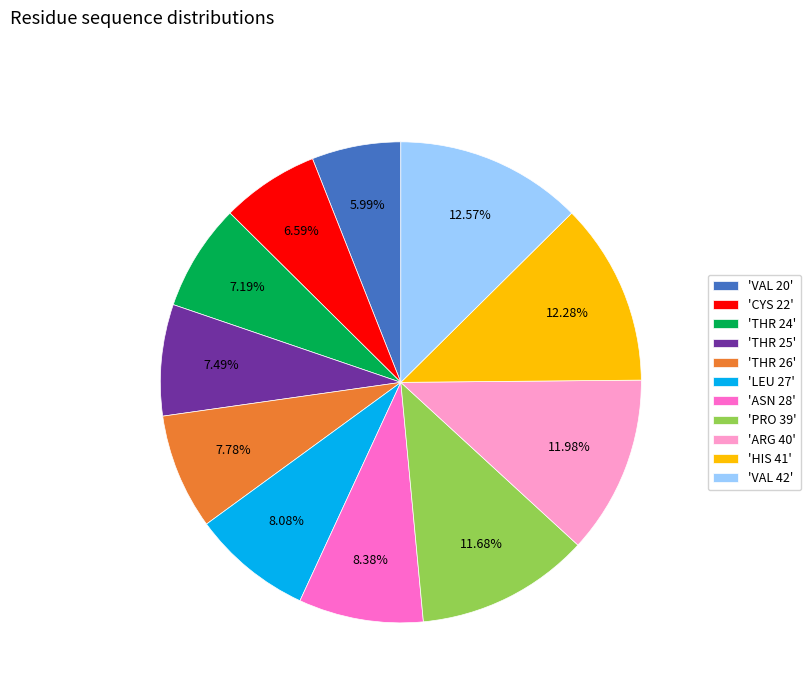

Do 'VAL 20' and 'LEU 27' together represent more than half of the pie?

No